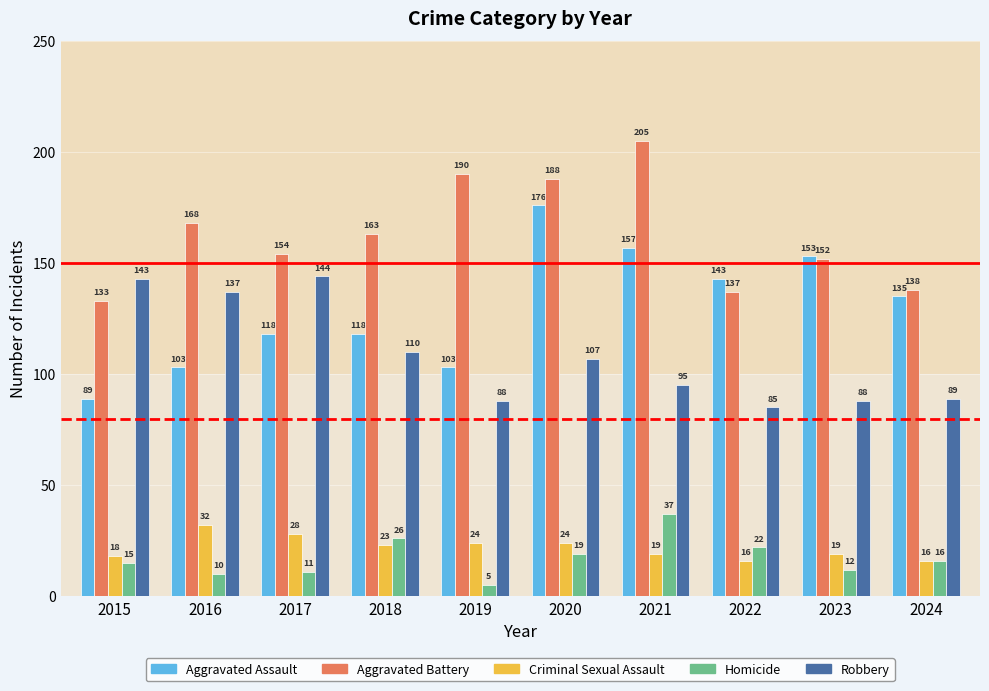

What is the spread (max minus min) of values at 2017?

143